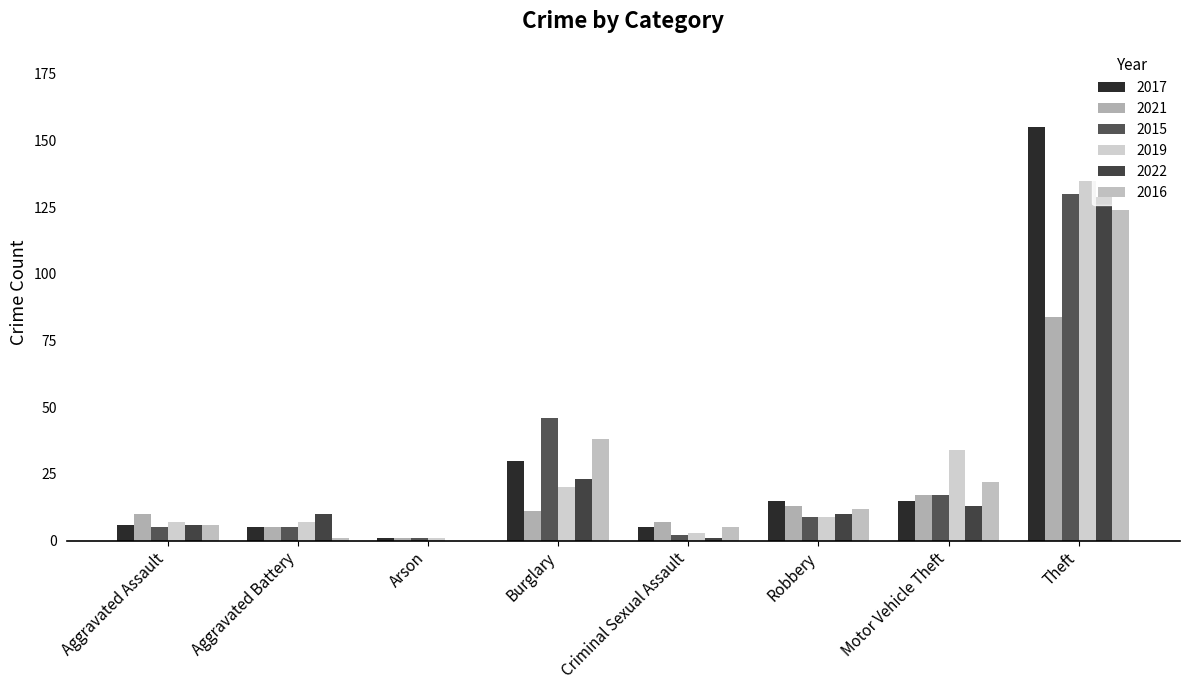

Which series changed the most between Robbery and Motor Vehicle Theft?

2019